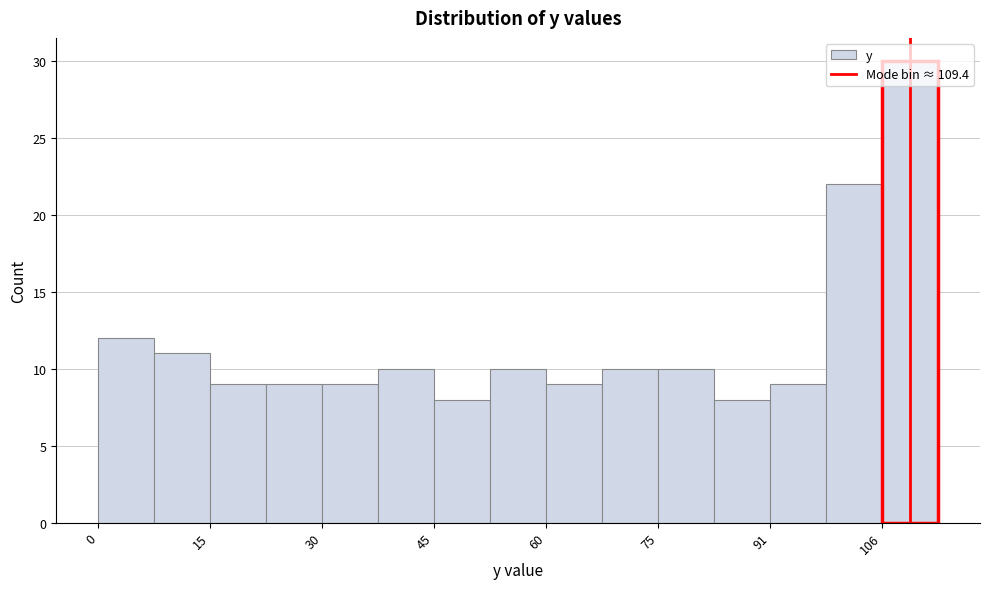

Read against the x-axis, roughly where is the centre of the tallest bar?

110